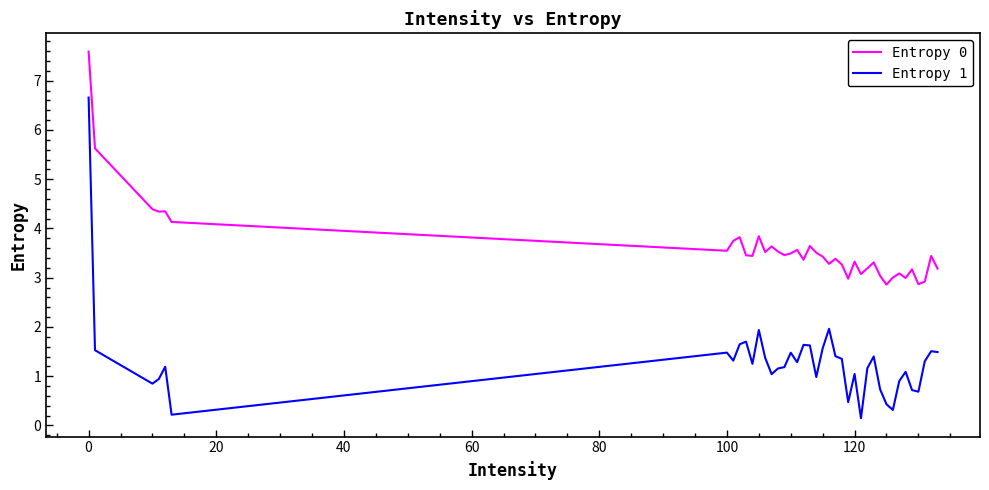

What is the difference between the maximum and minimum values in the Entropy 0 series?

4.7